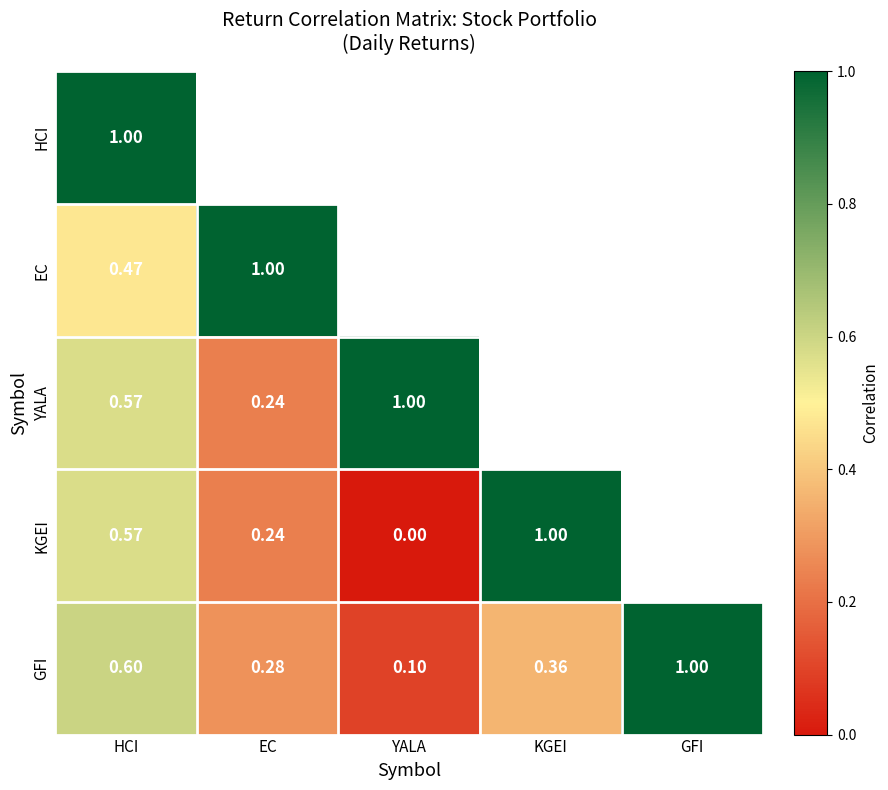

How many positive values does the HCI series have?

1